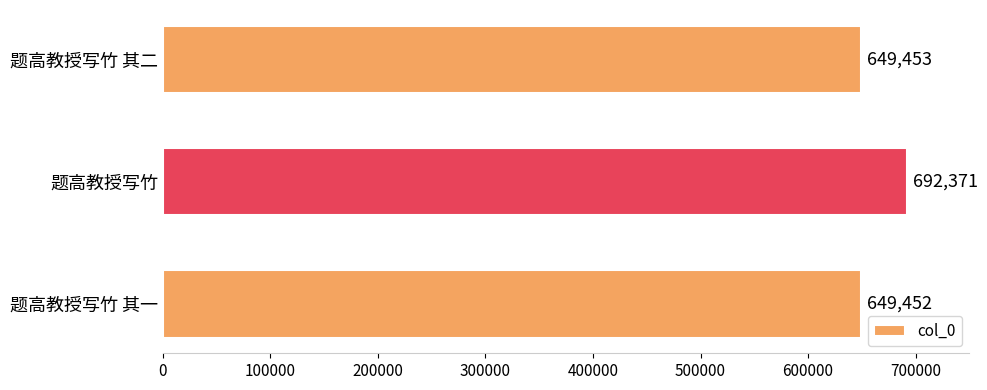

Rank the categories by value from highest to lowest.

题高教授写竹, 题高教授写竹 其二, 题高教授写竹 其一